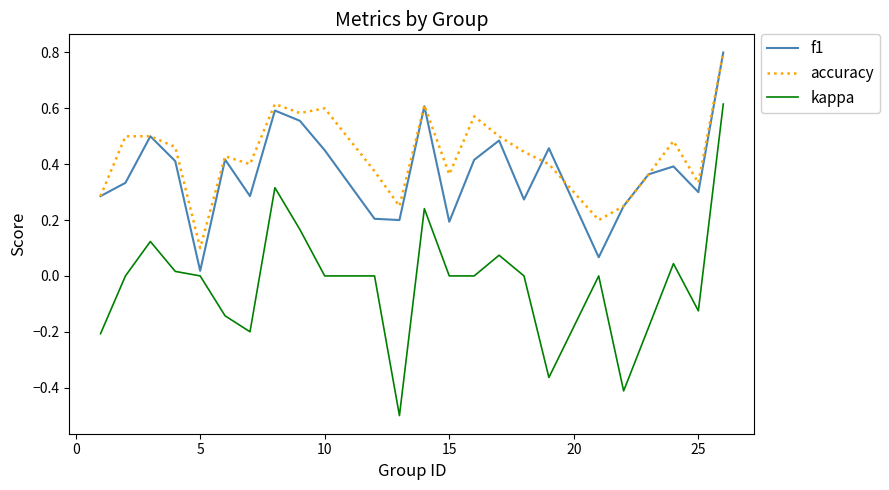

Which series has the widest spread of values?

kappa